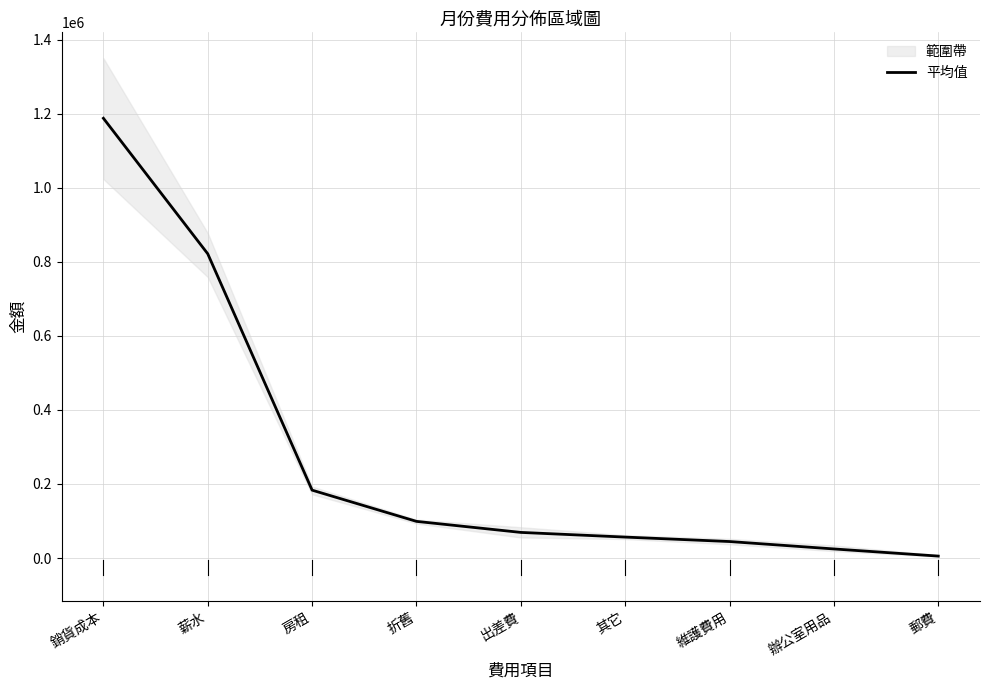

What is the minimum value shown in the chart?

5212.7